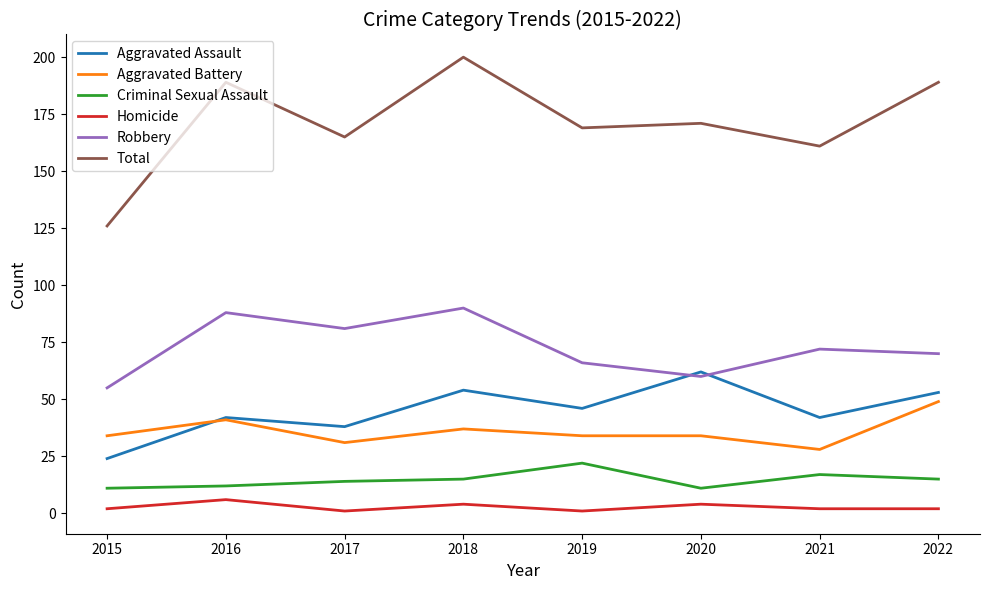

Reading right to left, extract all data points from this chart.

Aggravated Assault: 2022=53	2021=42	2020=62	2019=46	2018=54	2017=38	2016=42	2015=24
Aggravated Battery: 2022=49	2021=28	2020=34	2019=34	2018=37	2017=31	2016=41	2015=34
Criminal Sexual Assault: 2022=15	2021=17	2020=11	2019=22	2018=15	2017=14	2016=12	2015=11
Homicide: 2022=2	2021=2	2020=4	2019=1	2018=4	2017=1	2016=6	2015=2
Robbery: 2022=70	2021=72	2020=60	2019=66	2018=90	2017=81	2016=88	2015=55
Total: 2022=189	2021=161	2020=171	2019=169	2018=200	2017=165	2016=189	2015=126